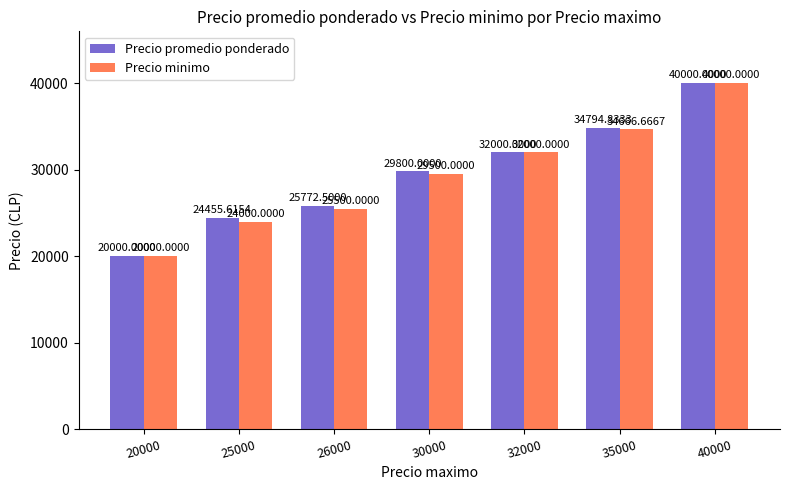

At which category is the sum across all series the highest?

40000